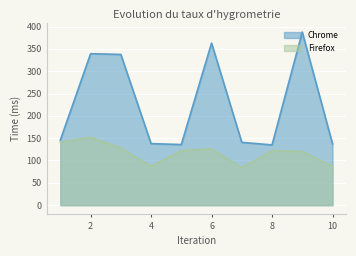

Is the value of Firefox at 4 greater than the value of Chrome at 7?

No